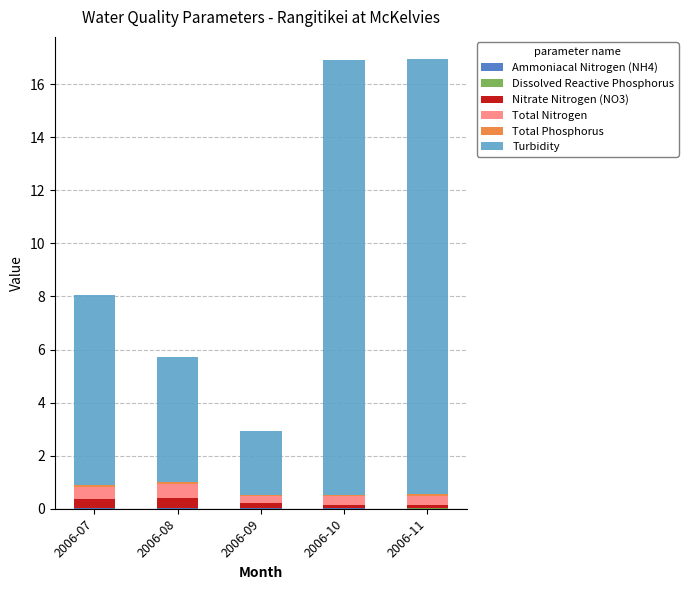

How many series are shown in this chart?

6